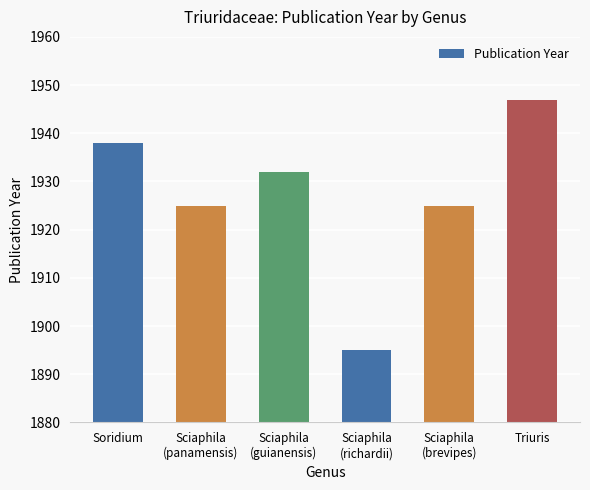

What is the value of the 4th bar from the left?

1895